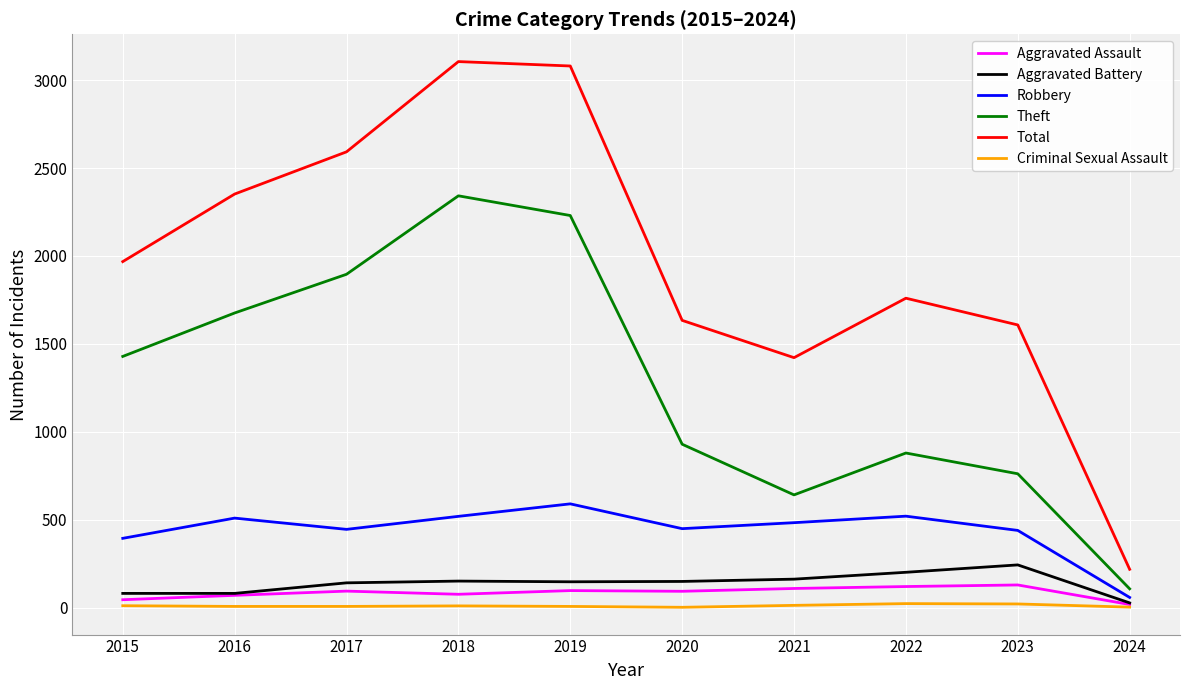

Which series has the largest total across all categories?

Total